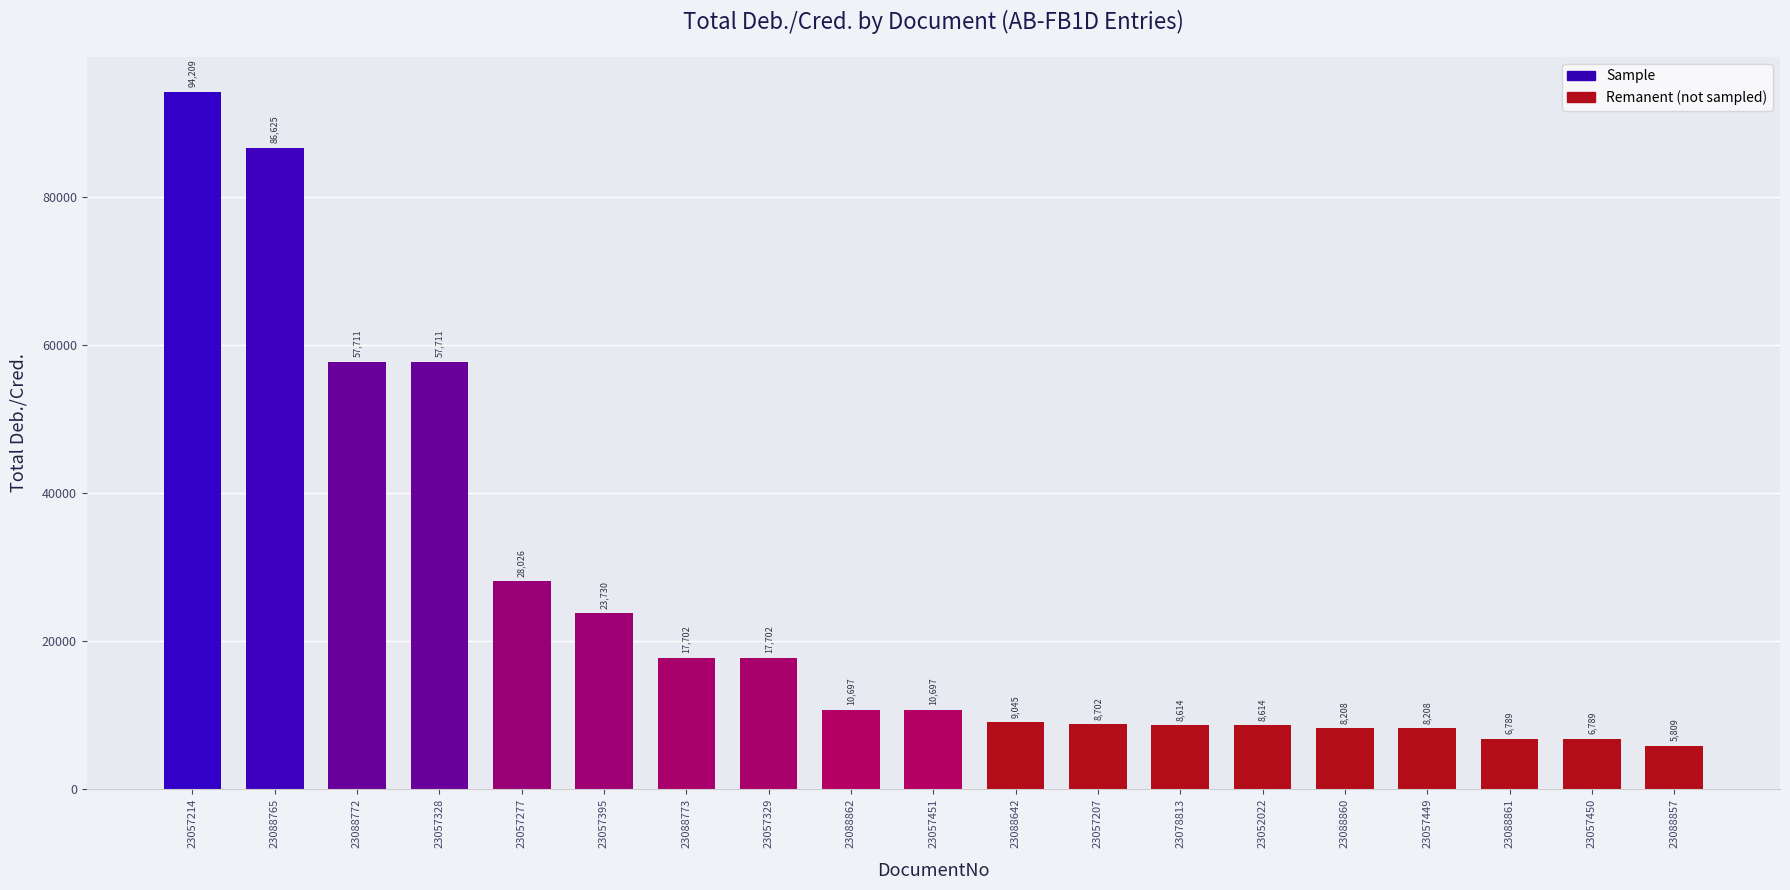

At which category does the chart reach its peak across all series?

23057214